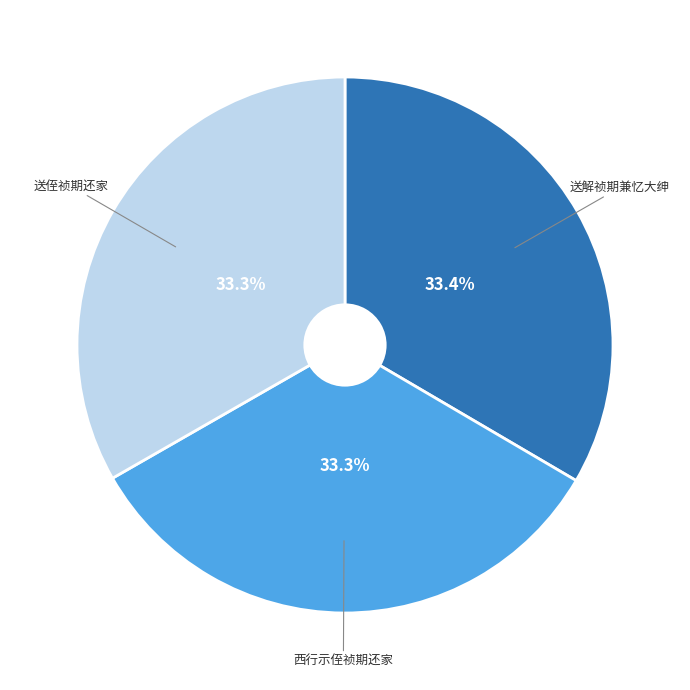

Is there any slice that represents more than half of the pie?

No